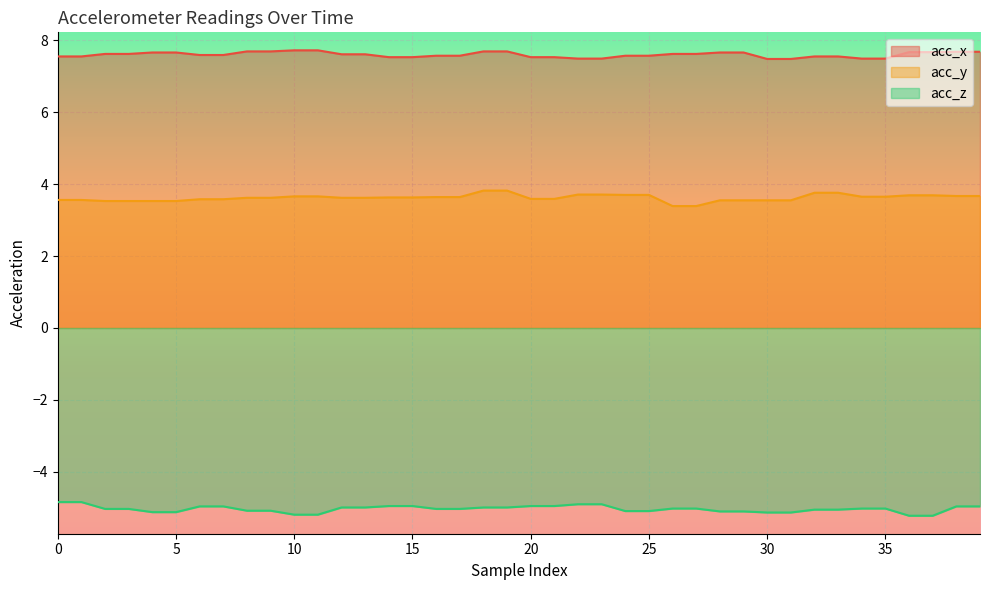

What are all the series names shown in the legend?

acc_x, acc_y, acc_z